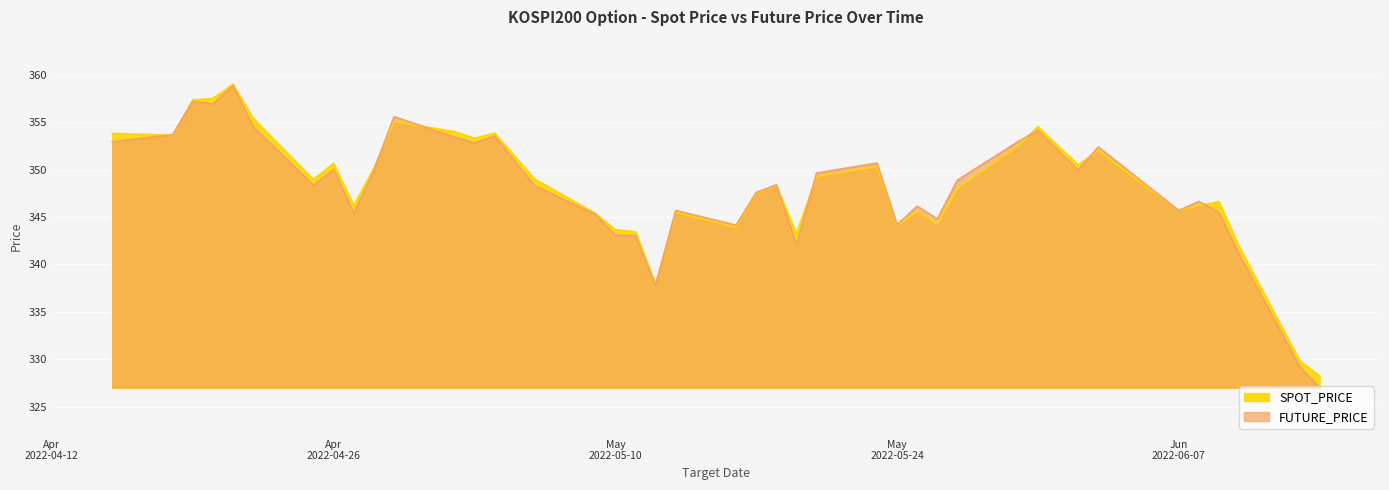

What is the smallest value displayed?

327.0